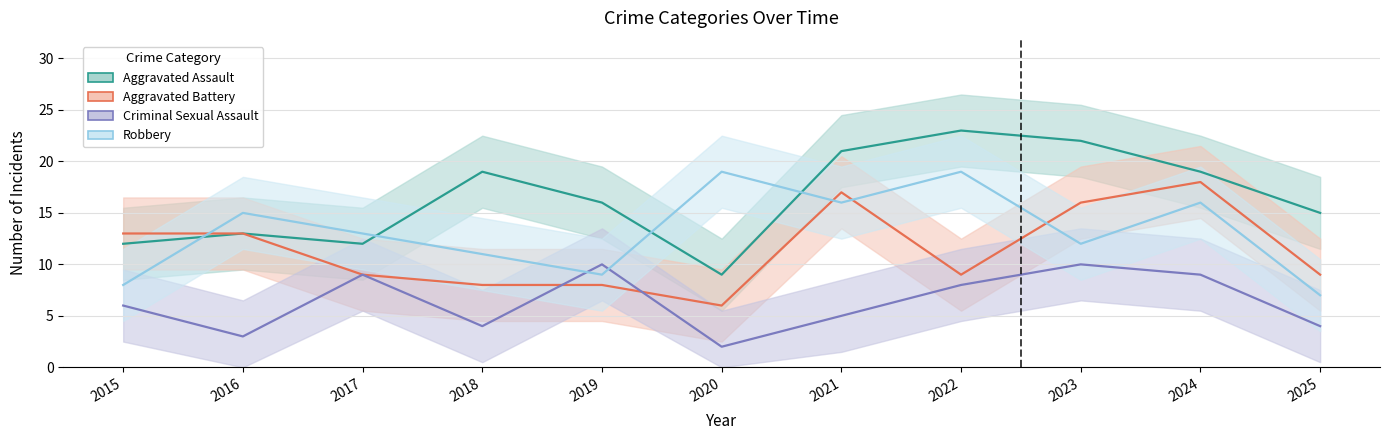

What value does the Aggravated Battery series have at 2018, to the nearest 5?

10